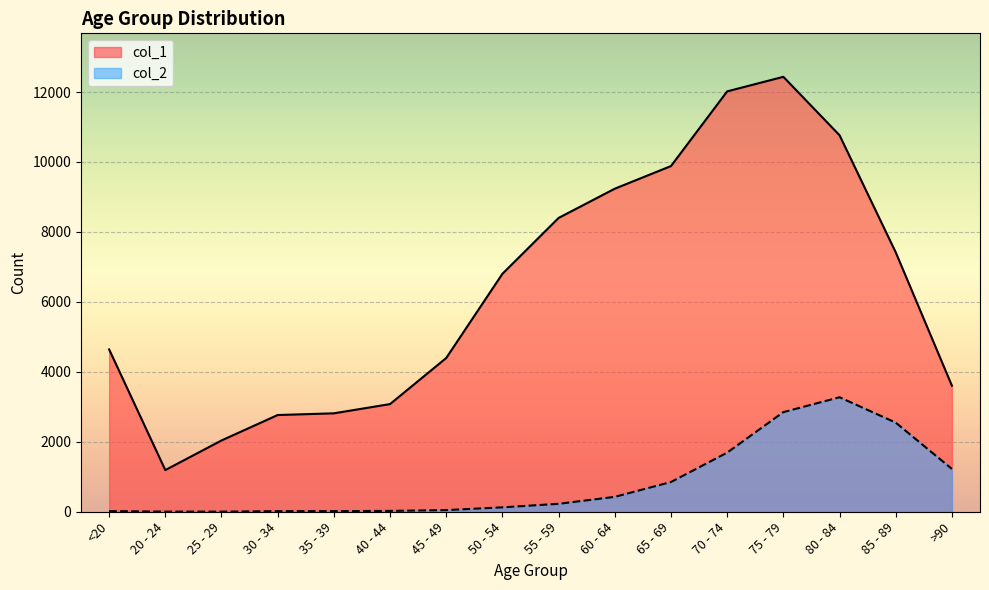

Is it true that col_1 equals 828 at 35 - 39?

False